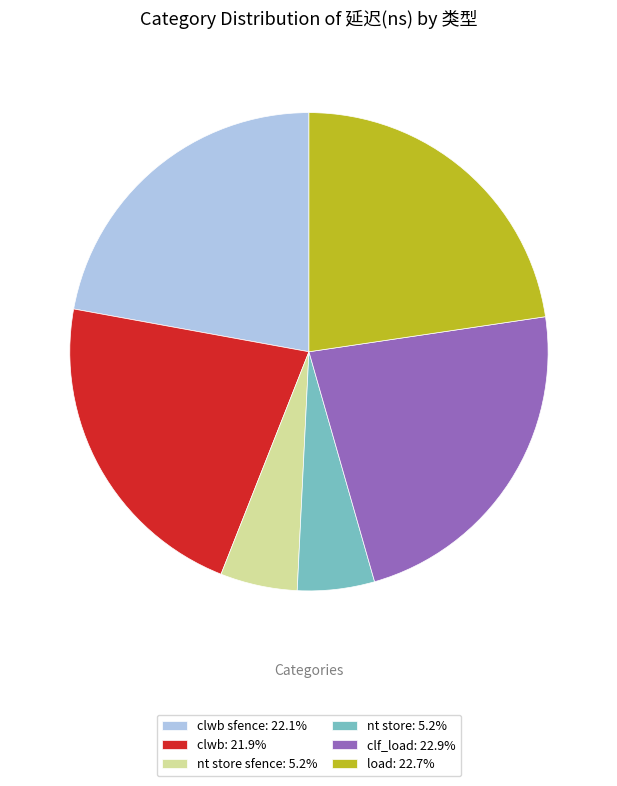

Is the sum of clwb sfence: 22.1% and nt store: 5.2% greater than half?

No